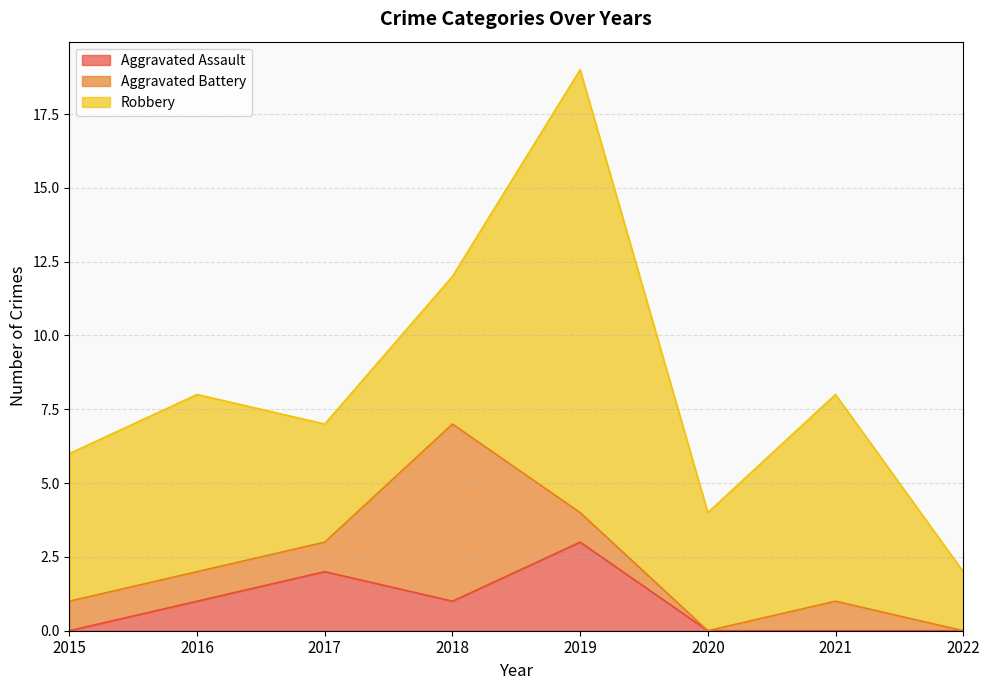

Where is the first local minimum for Aggravated Battery?

2020